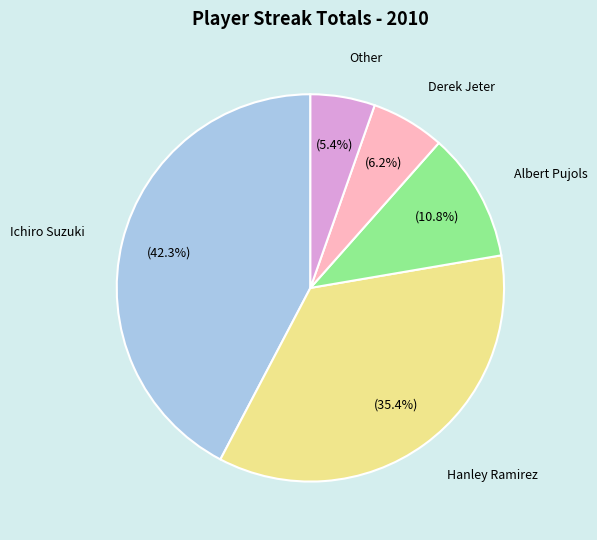

To the nearest percent, what is the difference between the largest and smallest slice percentages?

37%